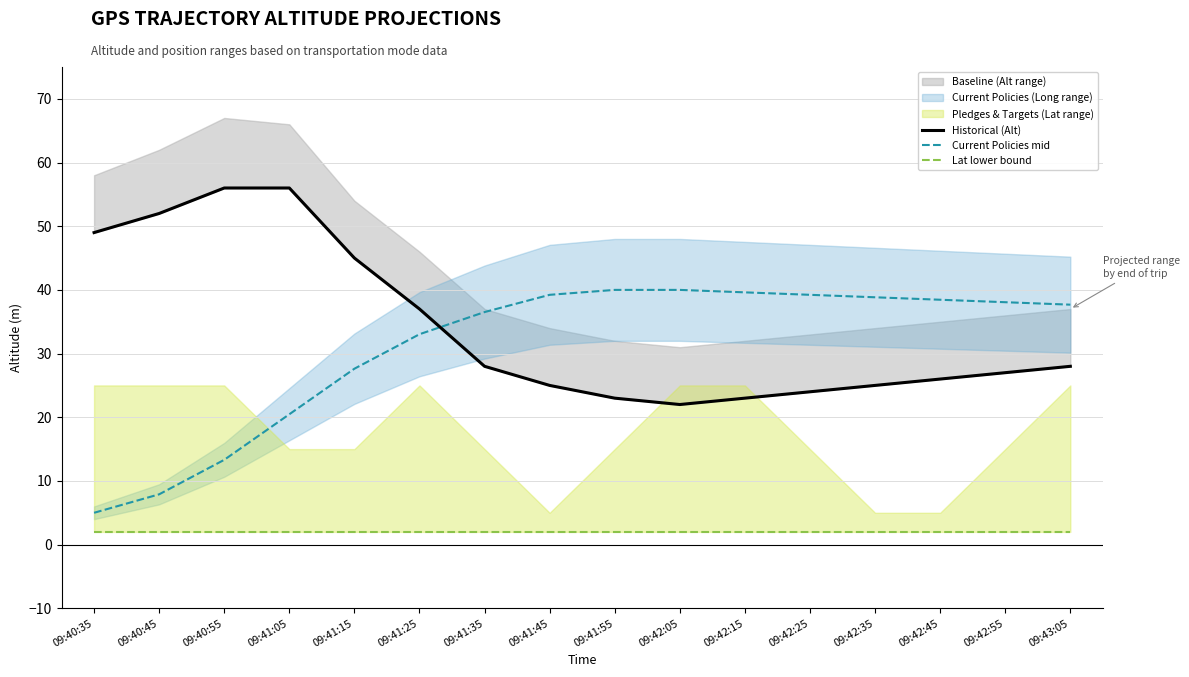

What is the smallest value displayed?

2.0